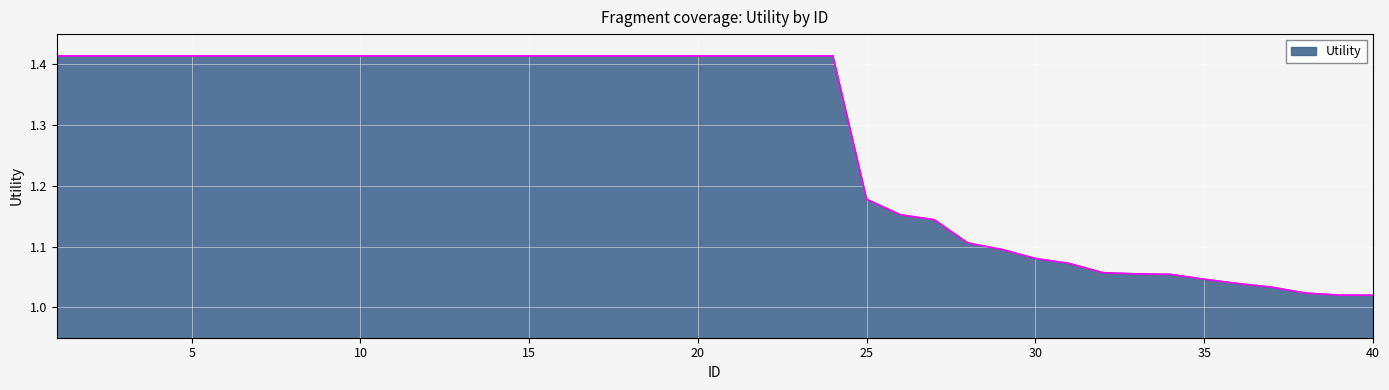

Reading left to right, list all the values displayed in this chart.

1.4	1.4	1.4	1.4	1.4	1.4	1.4	1.4	1.4	1.4	1.4	1.4	1.4	1.4	1.4	1.4	1.4	1.4	1.4	1.4	1.4	1.4	1.4	1.4	1.2	1.2	1.1	1.1	1.1	1.1	1.1	1.1	1.1	1.1	1.0	1.0	1.0	1.0	1.0	1.0